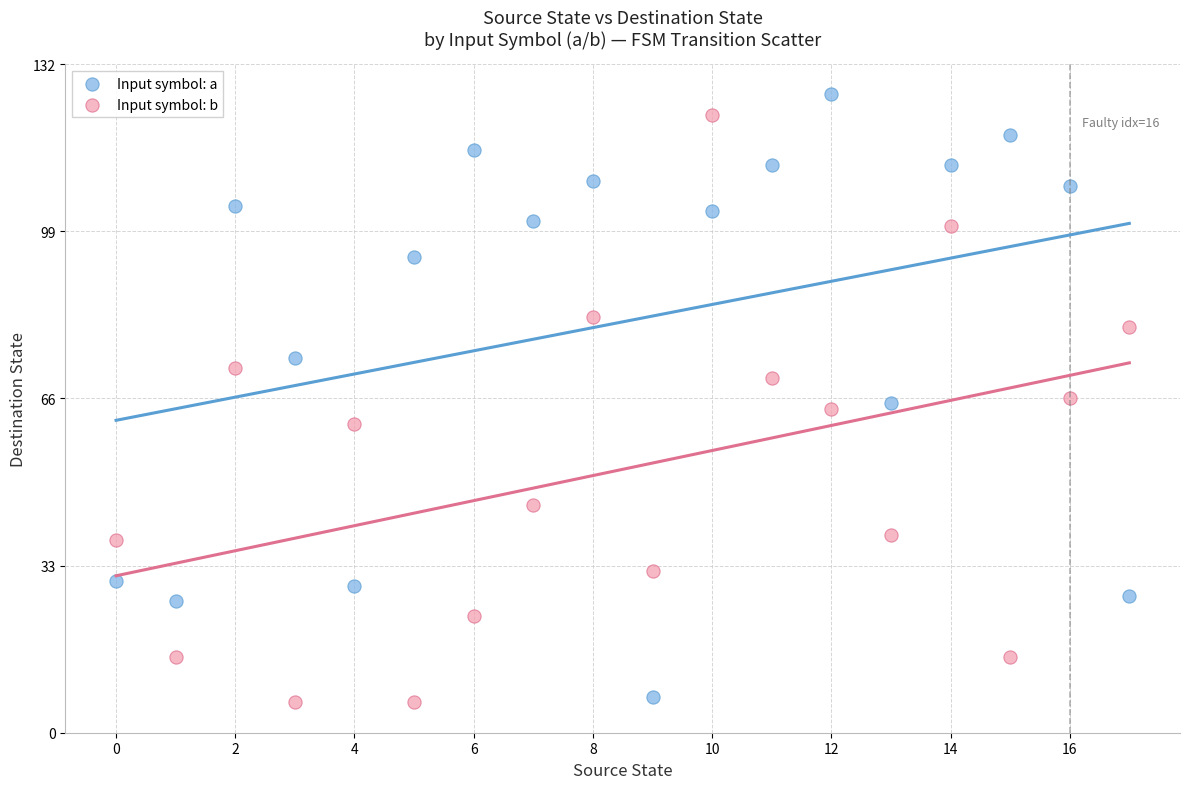

Across all data points, what is the range of Y values (max minus min)?

120